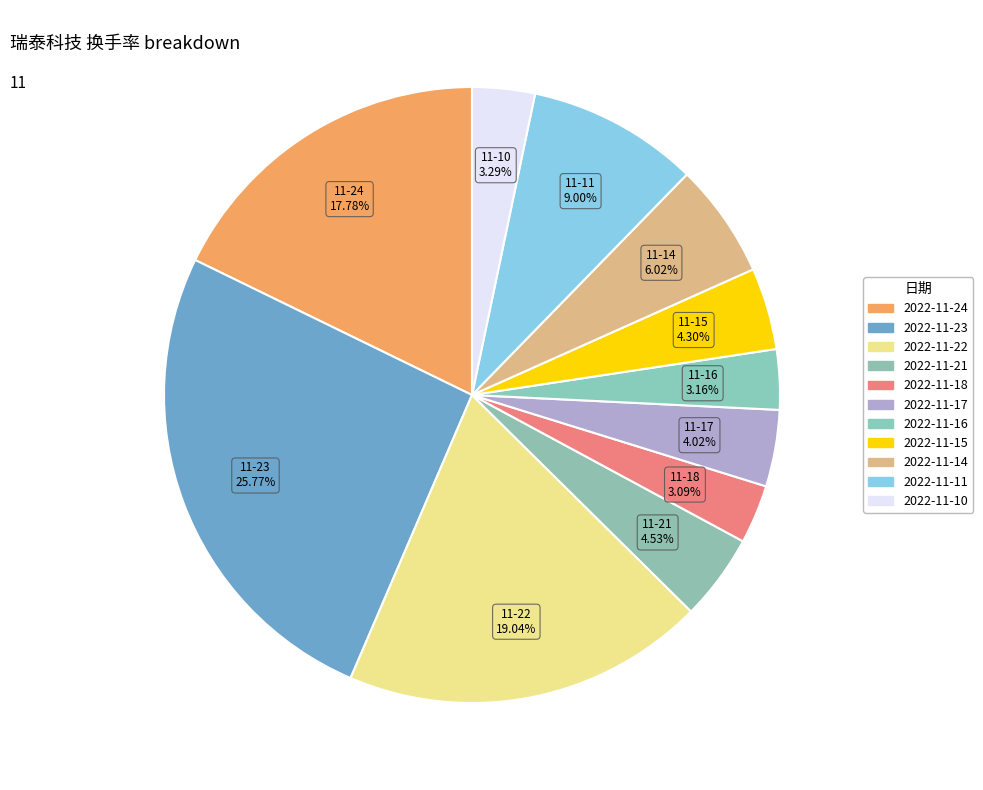

The 2022-11-10 slice represents 3% of the pie. True or false?

True